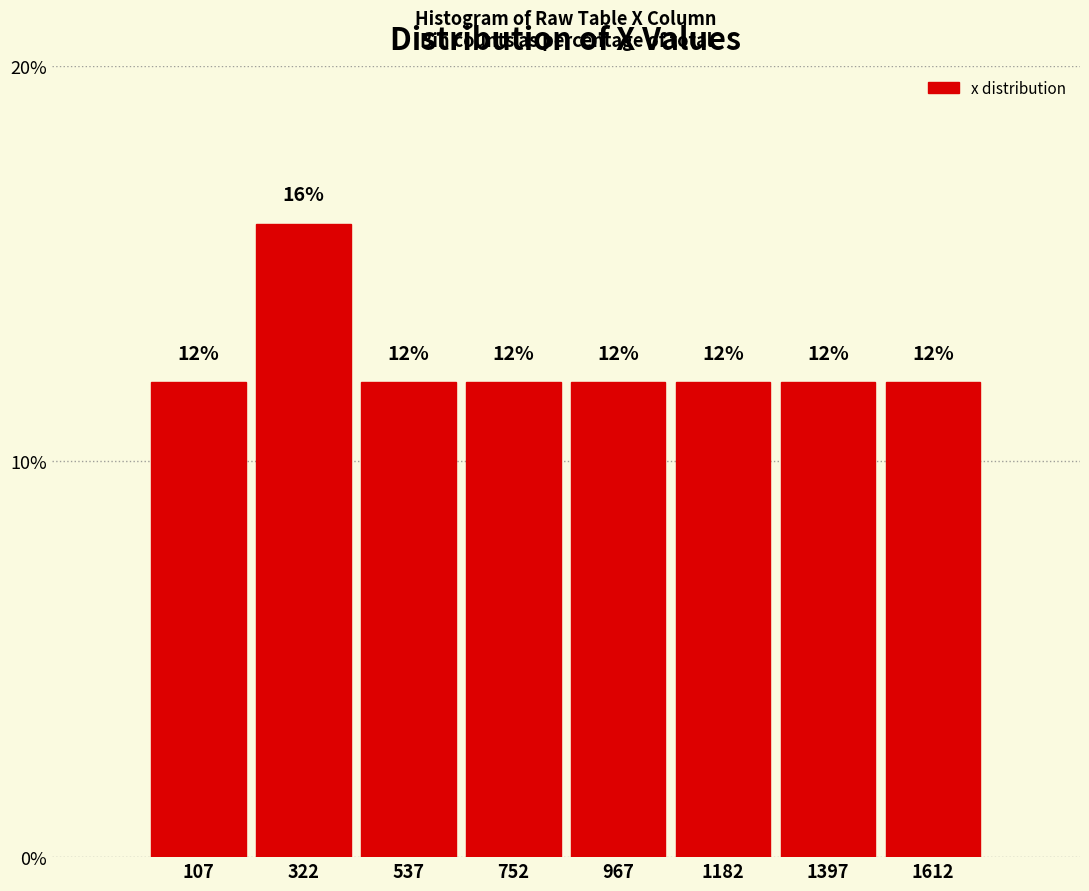

Reading left to right, list every bar in this chart as the range it spans on the x-axis followed by its height. The bar edges are not printed on the chart, so give them approximately, as read against the axis.

0 to 200: 12
200 to 450: 16
450 to 650: 12
650 to 850: 12
850 to 1050: 12
1050 to 1300: 12
1300 to 1500: 12
1500 to 1700: 12